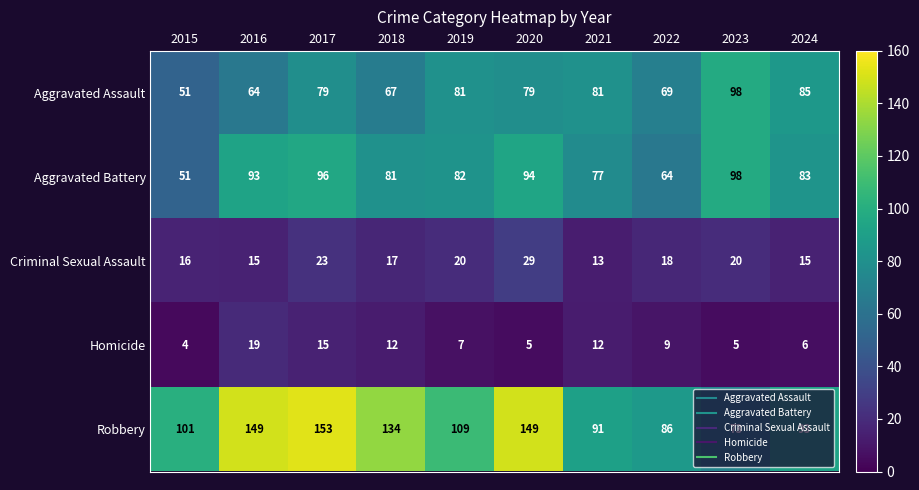

What is the total value across all series at 2018?

311